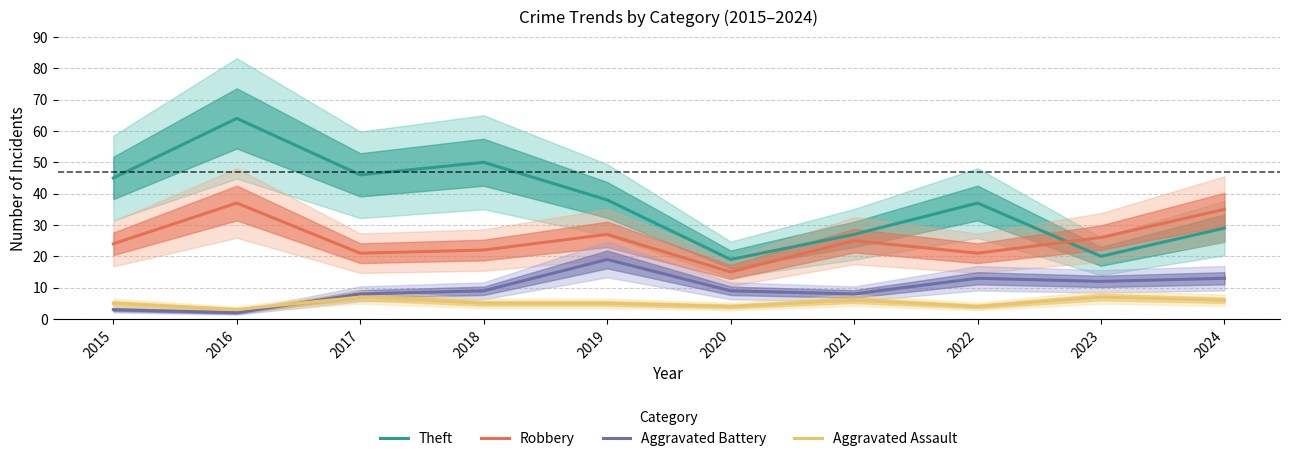

Reading right to left, transcribe all the data shown in this chart.

Theft: 2024=29	2023=20	2022=37	2021=27	2020=19	2019=38	2018=50	2017=46	2016=64	2015=45
Robbery: 2024=35	2023=26	2022=21	2021=25	2020=15	2019=27	2018=22	2017=21	2016=37	2015=24
Aggravated Battery: 2024=13	2023=12	2022=13	2021=8	2020=9	2019=19	2018=9	2017=8	2016=2	2015=3
Aggravated Assault: 2024=6	2023=7	2022=4	2021=6	2020=4	2019=5	2018=5	2017=7	2016=3	2015=5